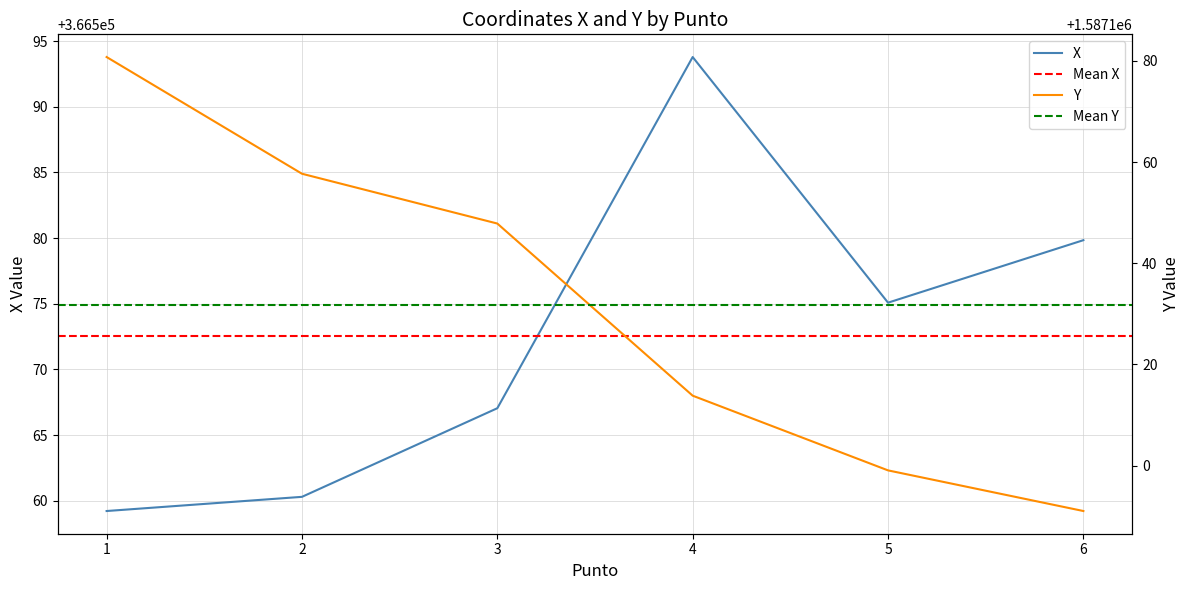

True or false: Y and X cross at least once.

False